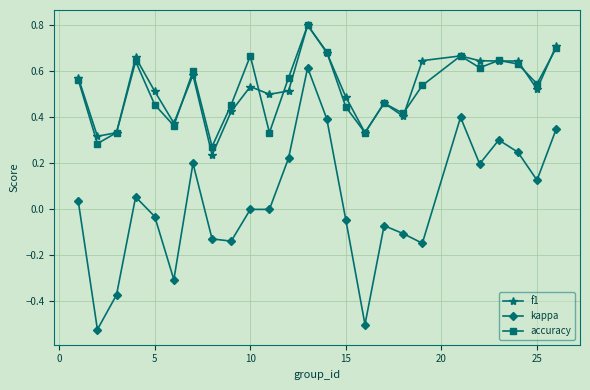

Which series has the widest spread of values?

kappa